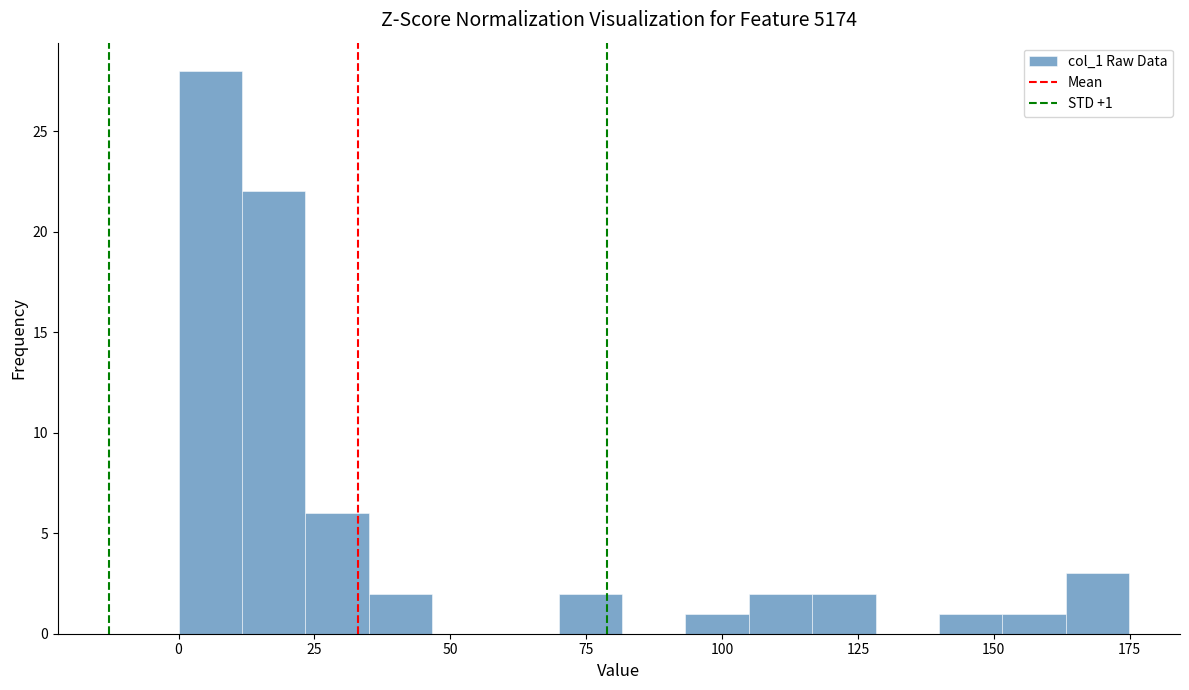

Around what value on the x-axis is the tallest bar? Give the approximate position of its centre, as read against the axis.

5